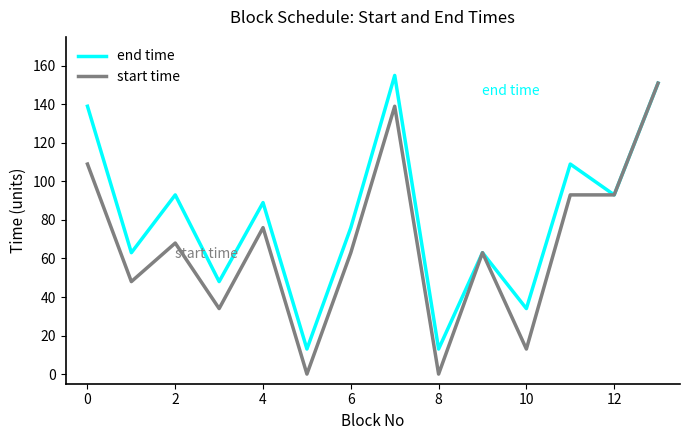

What is the difference between the maximum and minimum values in the start time series?

151